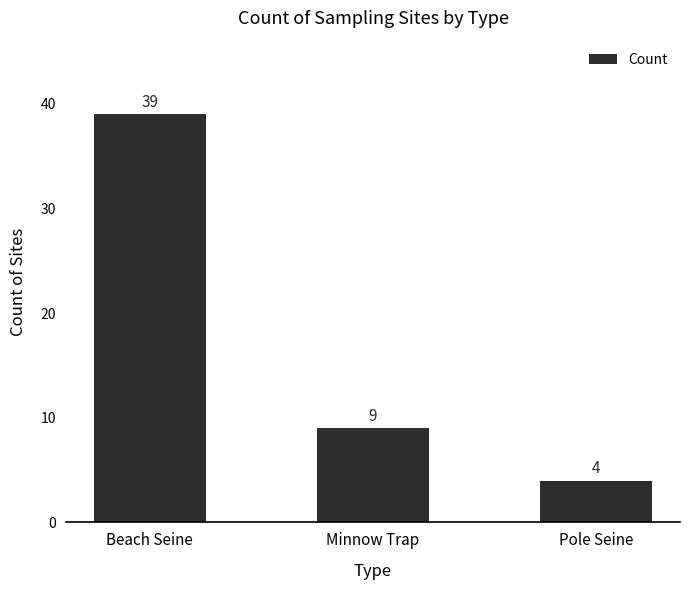

What is the minimum value shown in the chart?

4